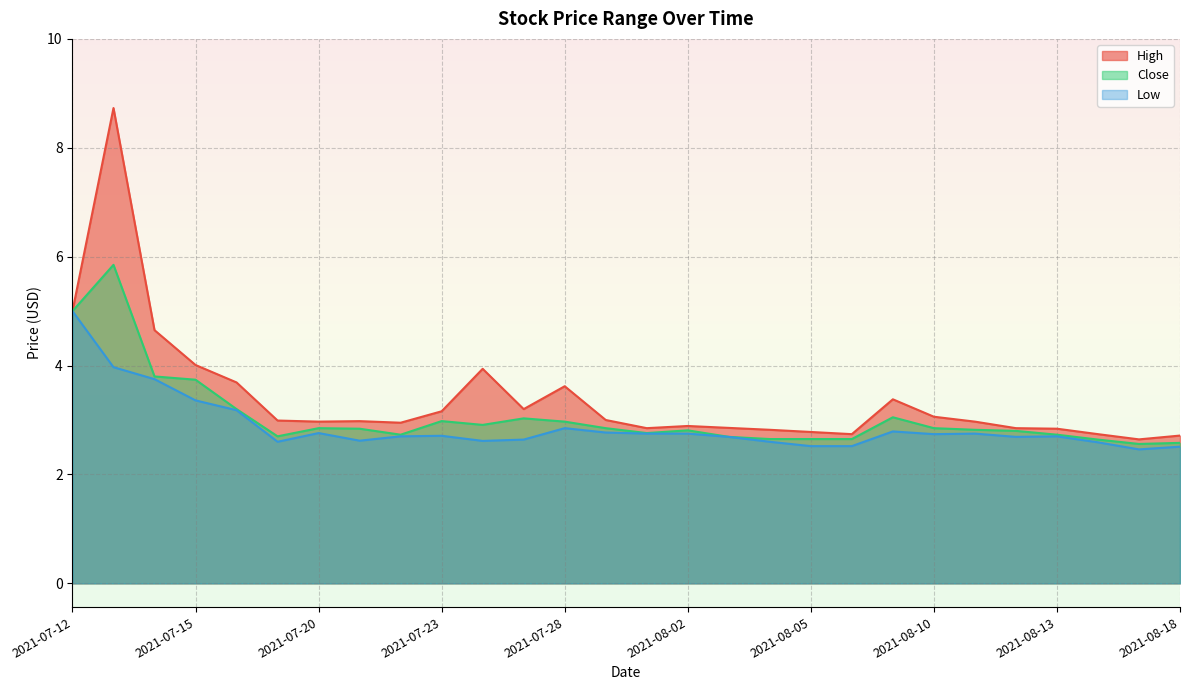

What is the sum of all Low values?

80.6